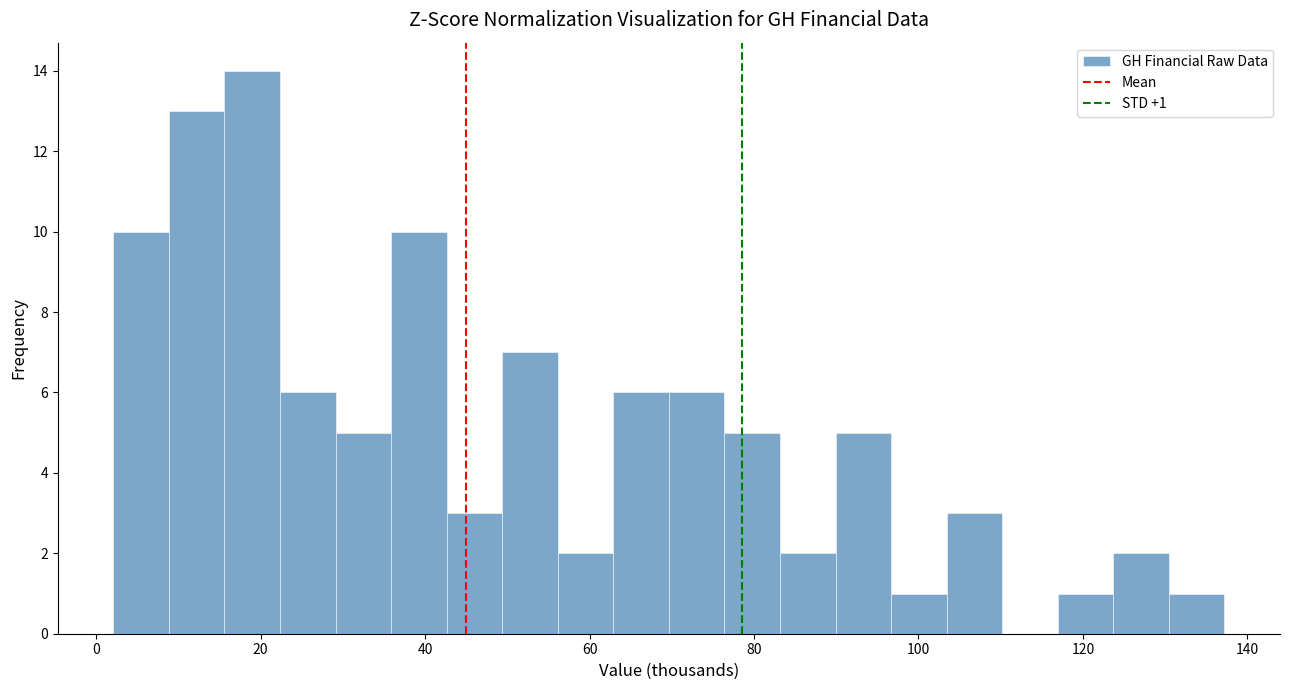

Around what value on the x-axis is the tallest bar? Give the approximate position of its centre, as read against the axis.

18